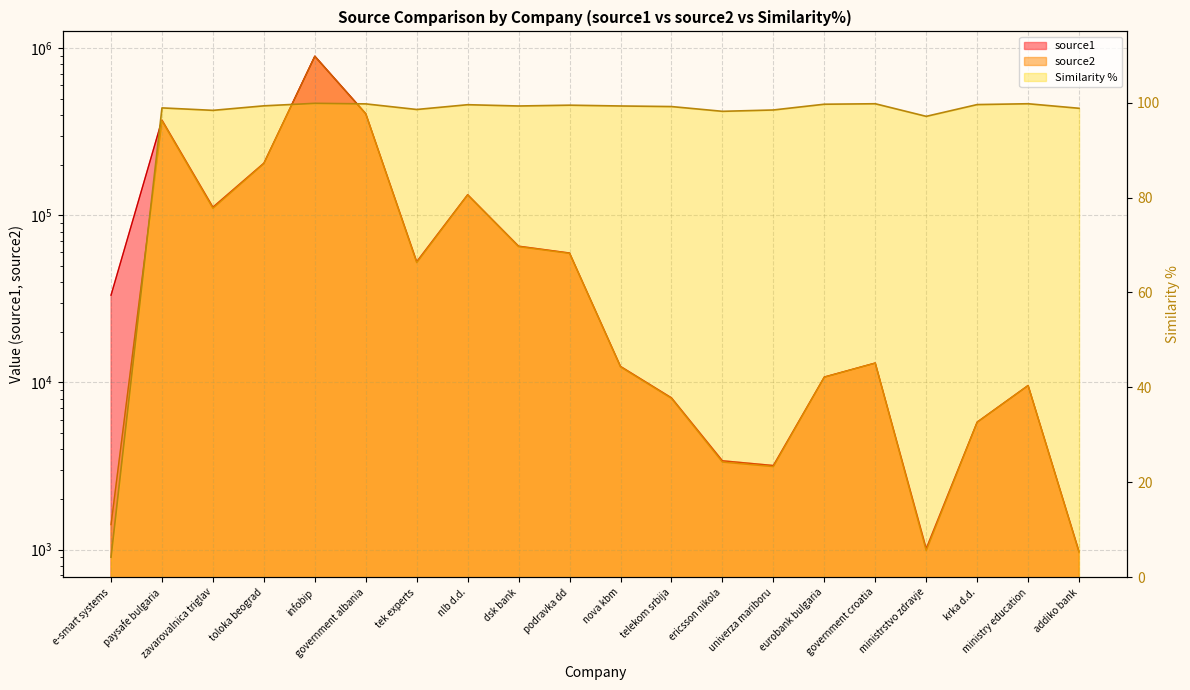

At which category is the sum across all series the highest?

infobip